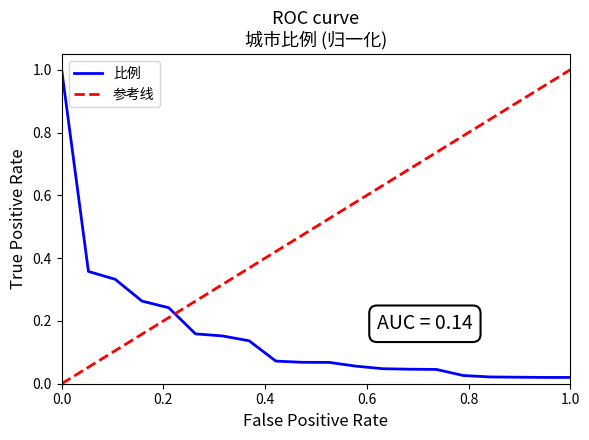

Is it true that 比例 equals 1.0 at 0.0?

True